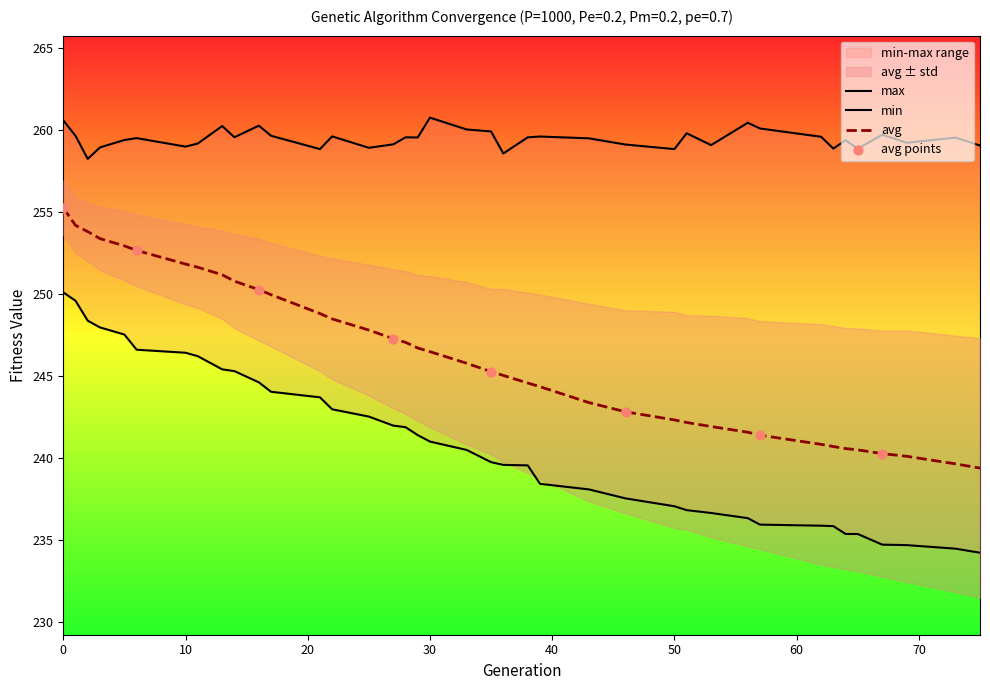

The avg series shows 385.4 at 10. True or false?

False